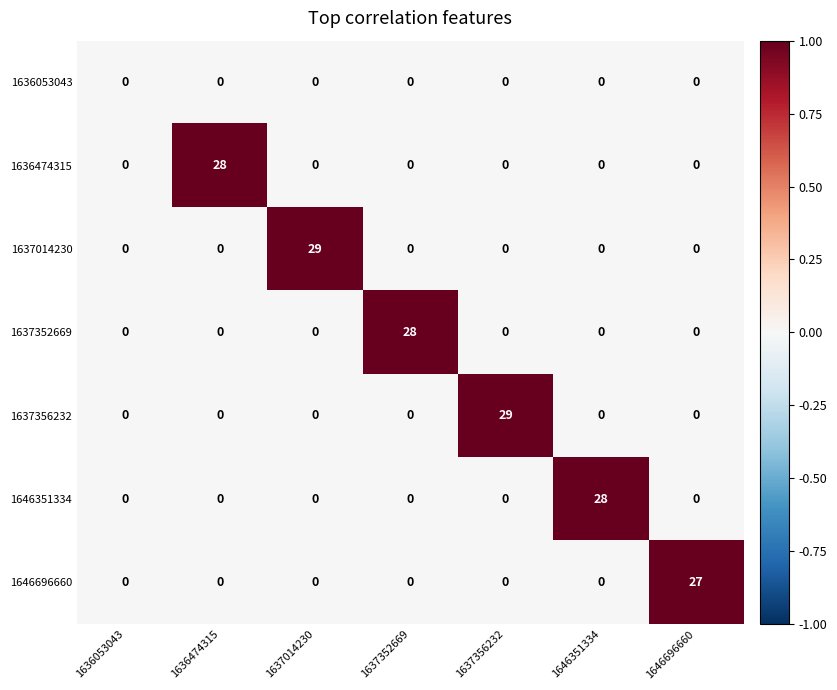

How many categories are shown in the chart?

7